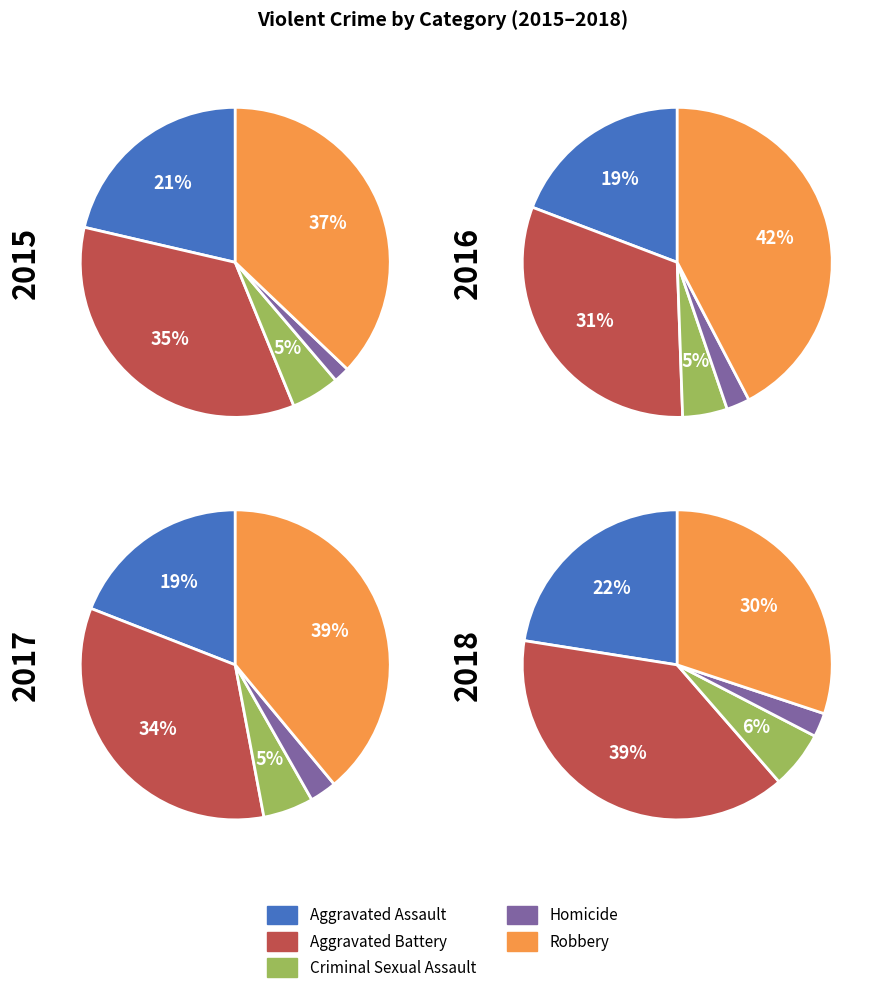

Is the sum of 2016 and 2015 greater than half?

No